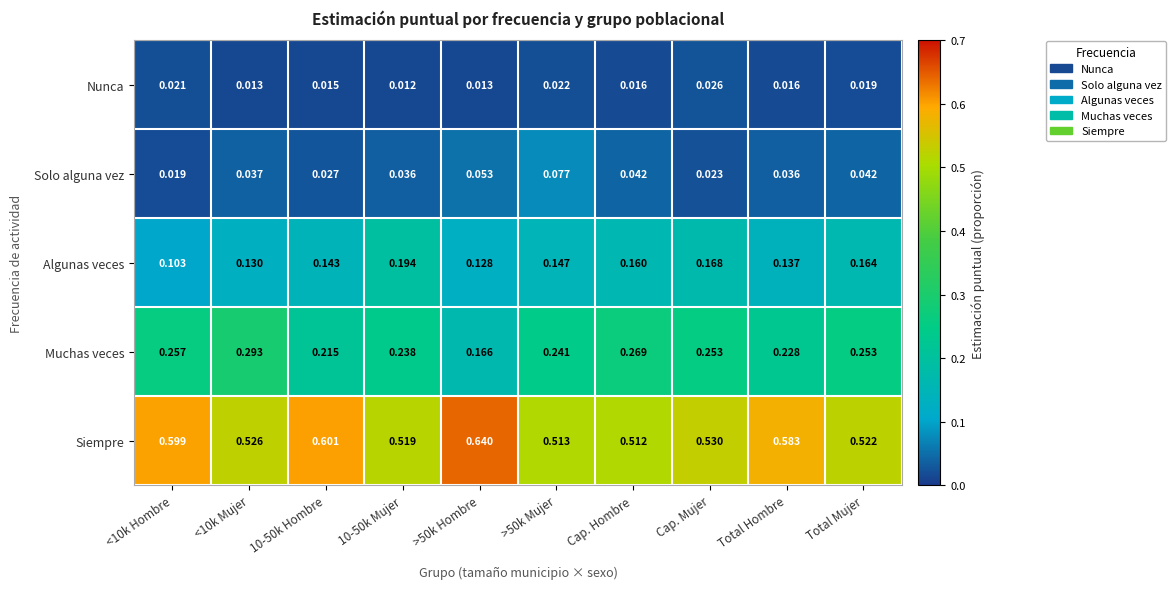

Rank the series at <10k Mujer from lowest to highest value.

Nunca, Solo alguna vez, Algunas veces, Muchas veces, Siempre